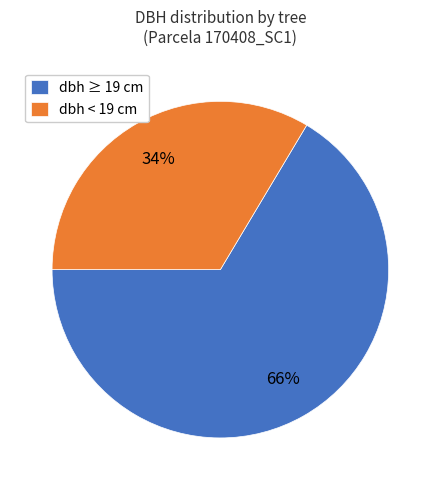

Which slice is the smallest?

dbh < 19 cm